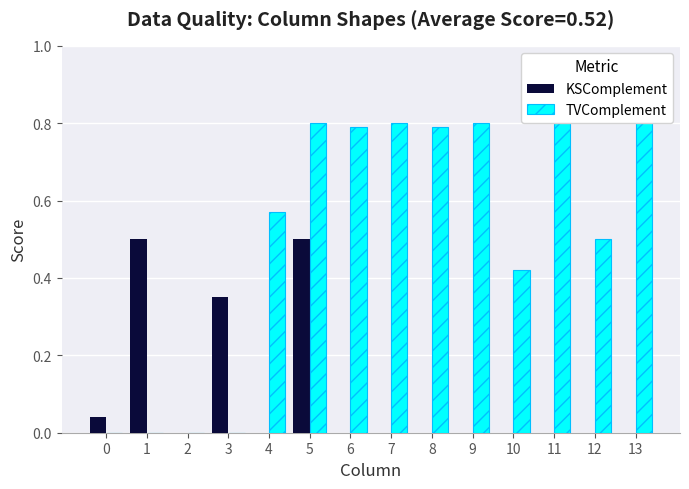

Which series has the widest spread of values?

TVComplement